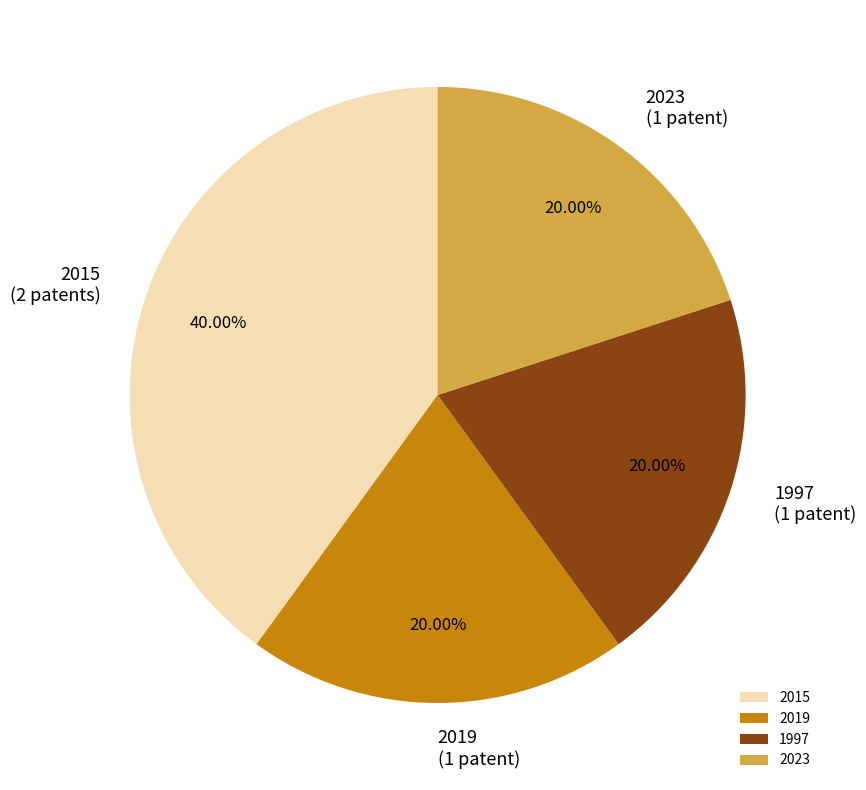

To the nearest percent, what is the difference between the 2015 and 2019 slice percentages?

20%